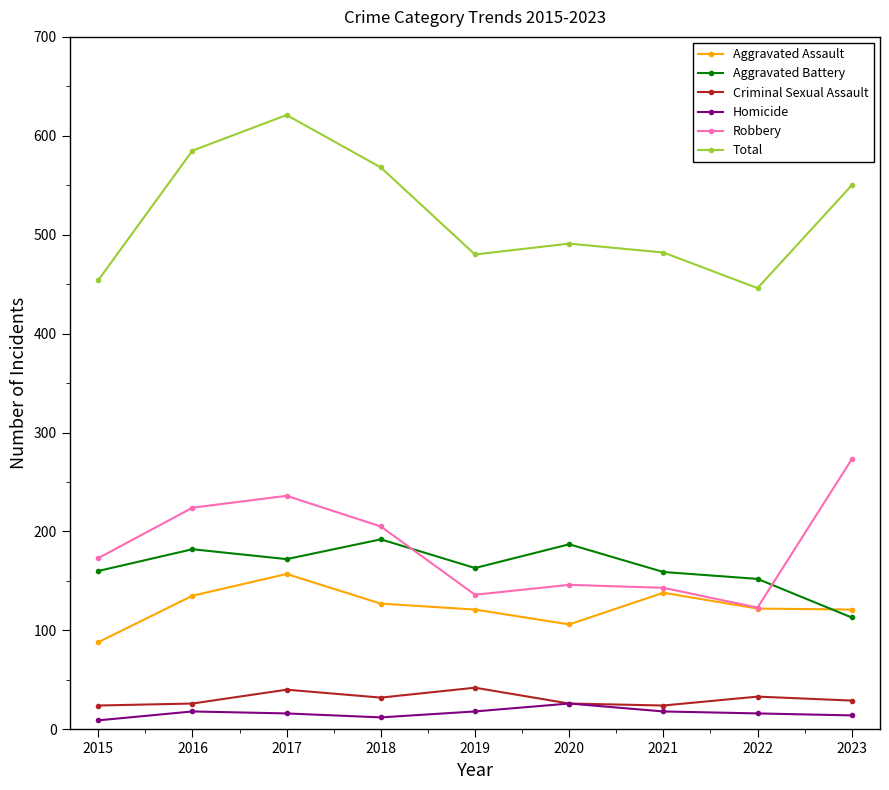

True or false: Total has a value of 917 at 2016.

False